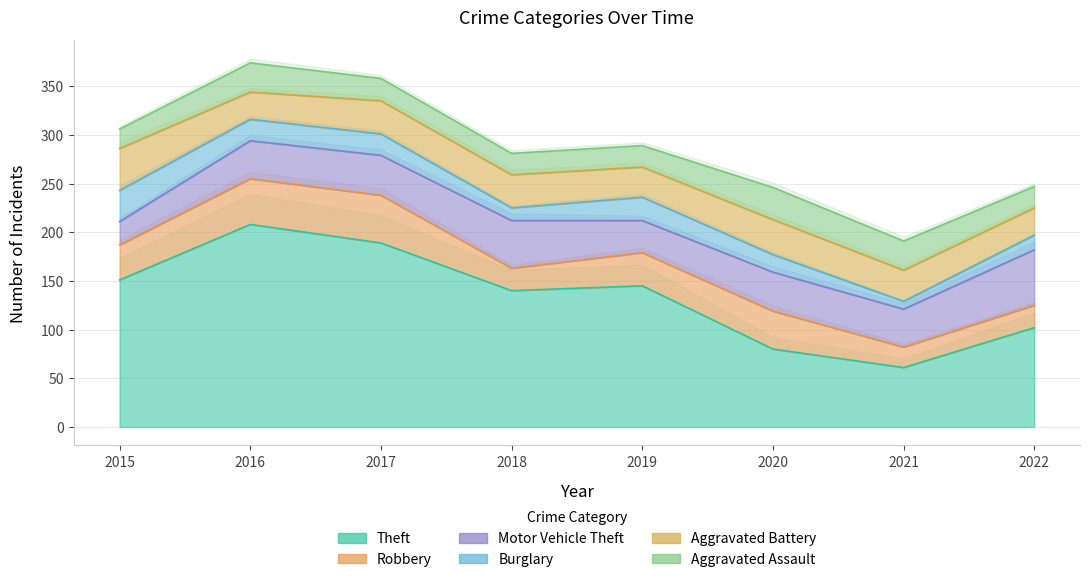

In Robbery, how many points are higher than both neighbors (excluding endpoints)?

2